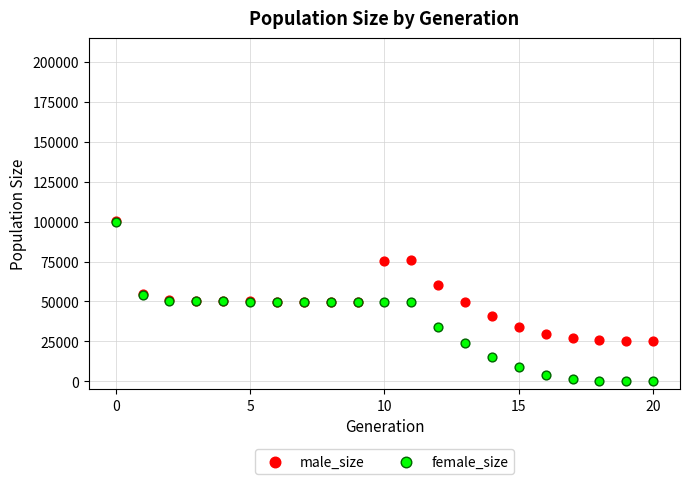

In the male_size series, what Y value is closest to 62933?

60194